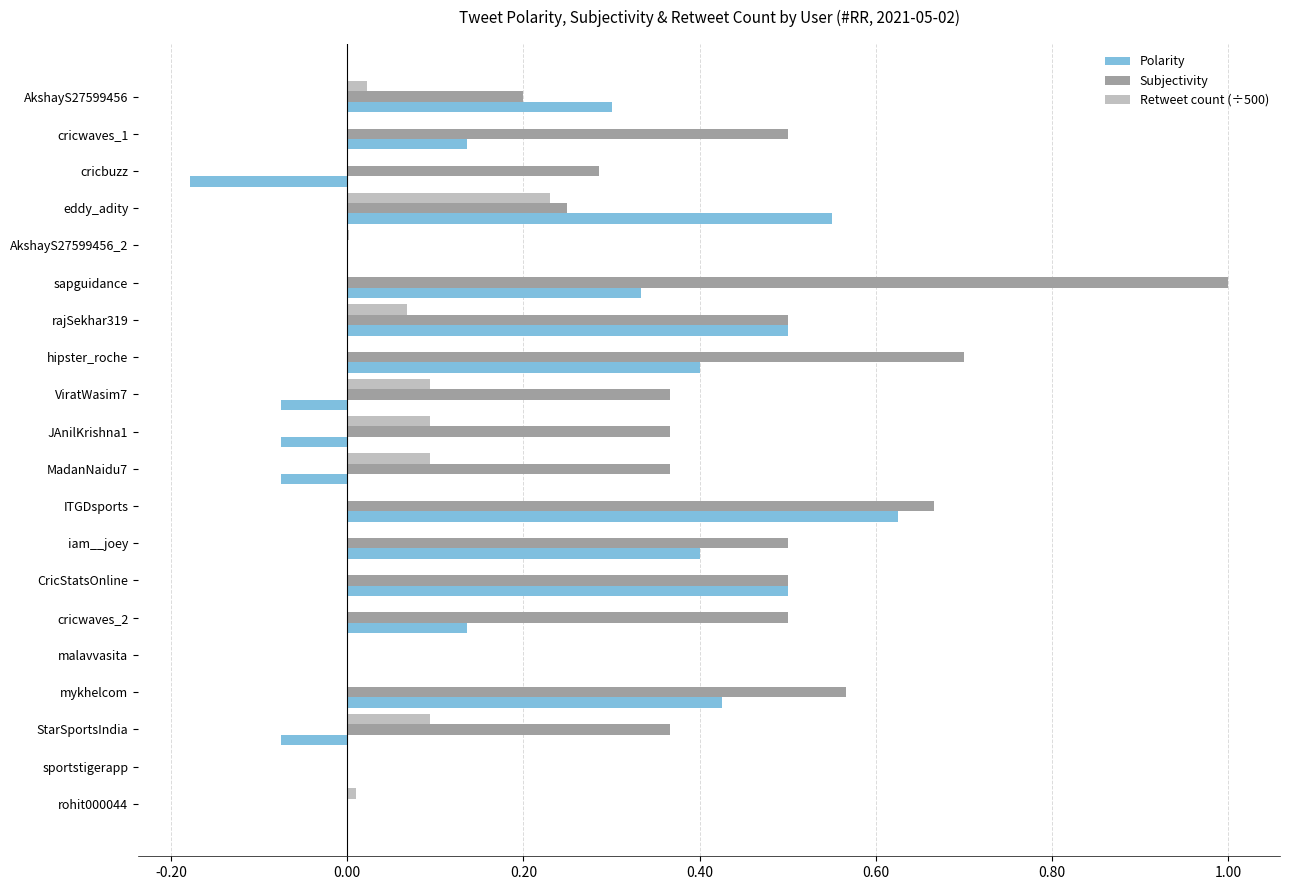

Read the Subjectivity value at iam__joey.

0.5